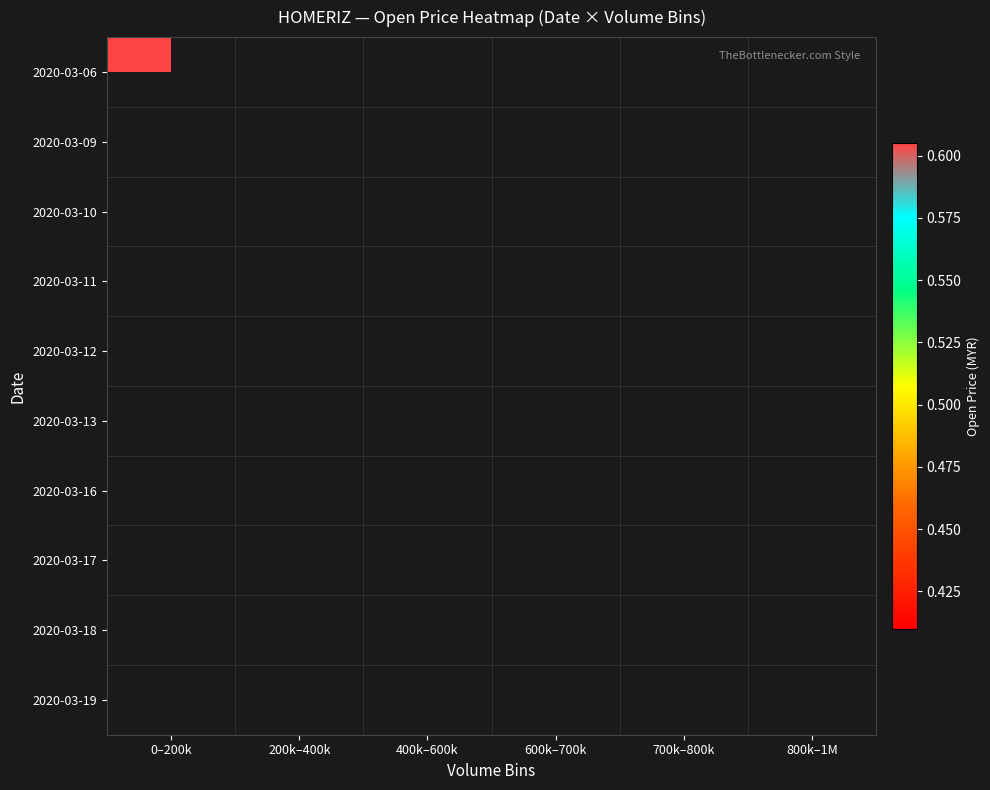

How many series are shown in this chart?

10